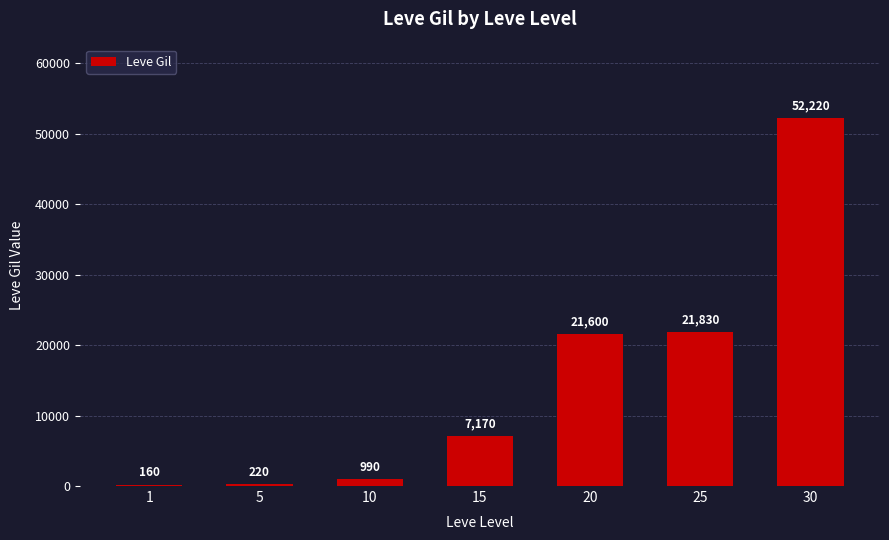

The value at 30 is 52220. True or false?

True